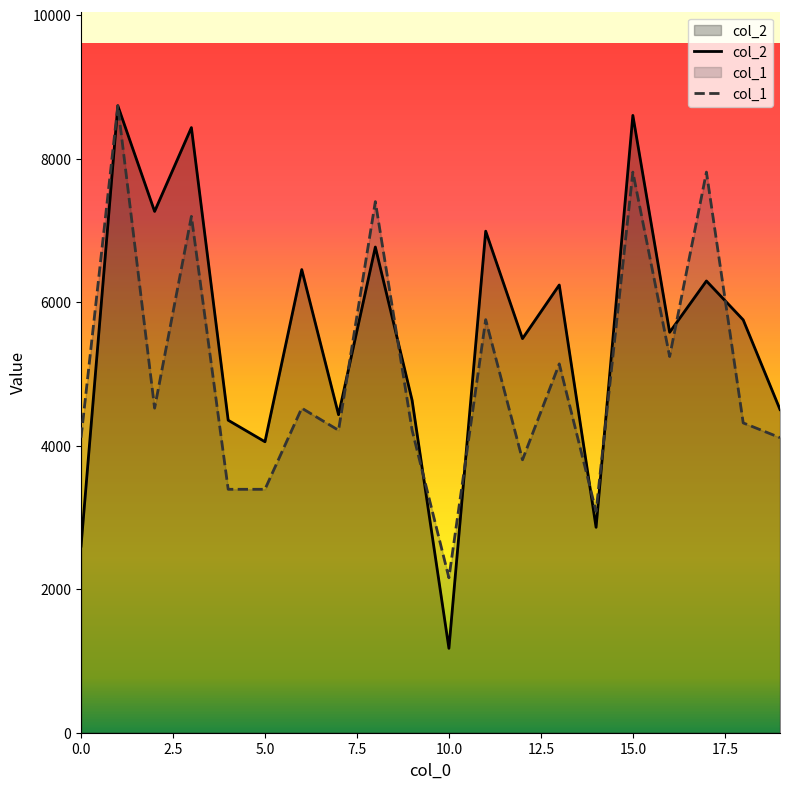

True or false: col_2 has a value of 7438.5 at 16.

False